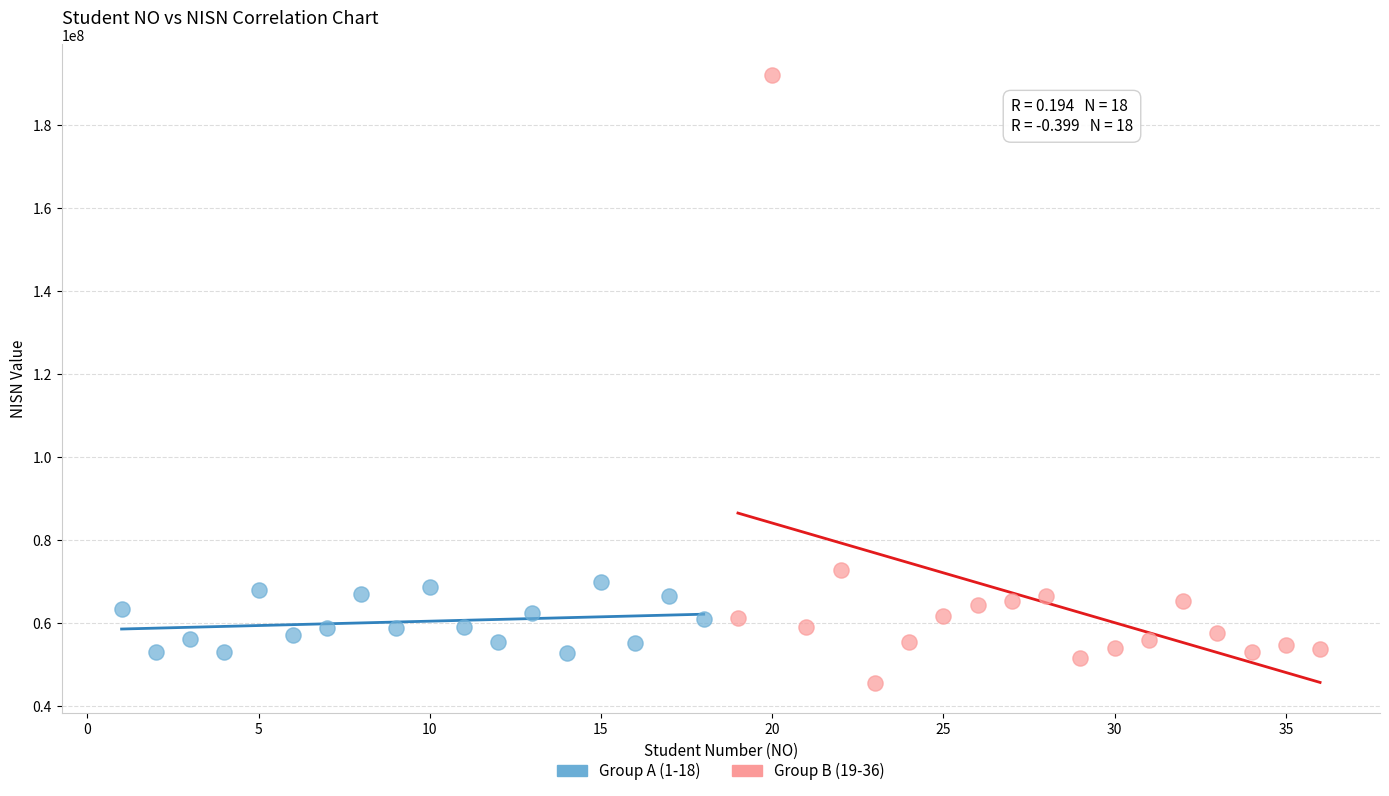

Which series reaches the minimum Y coordinate?

Group B (19-36)